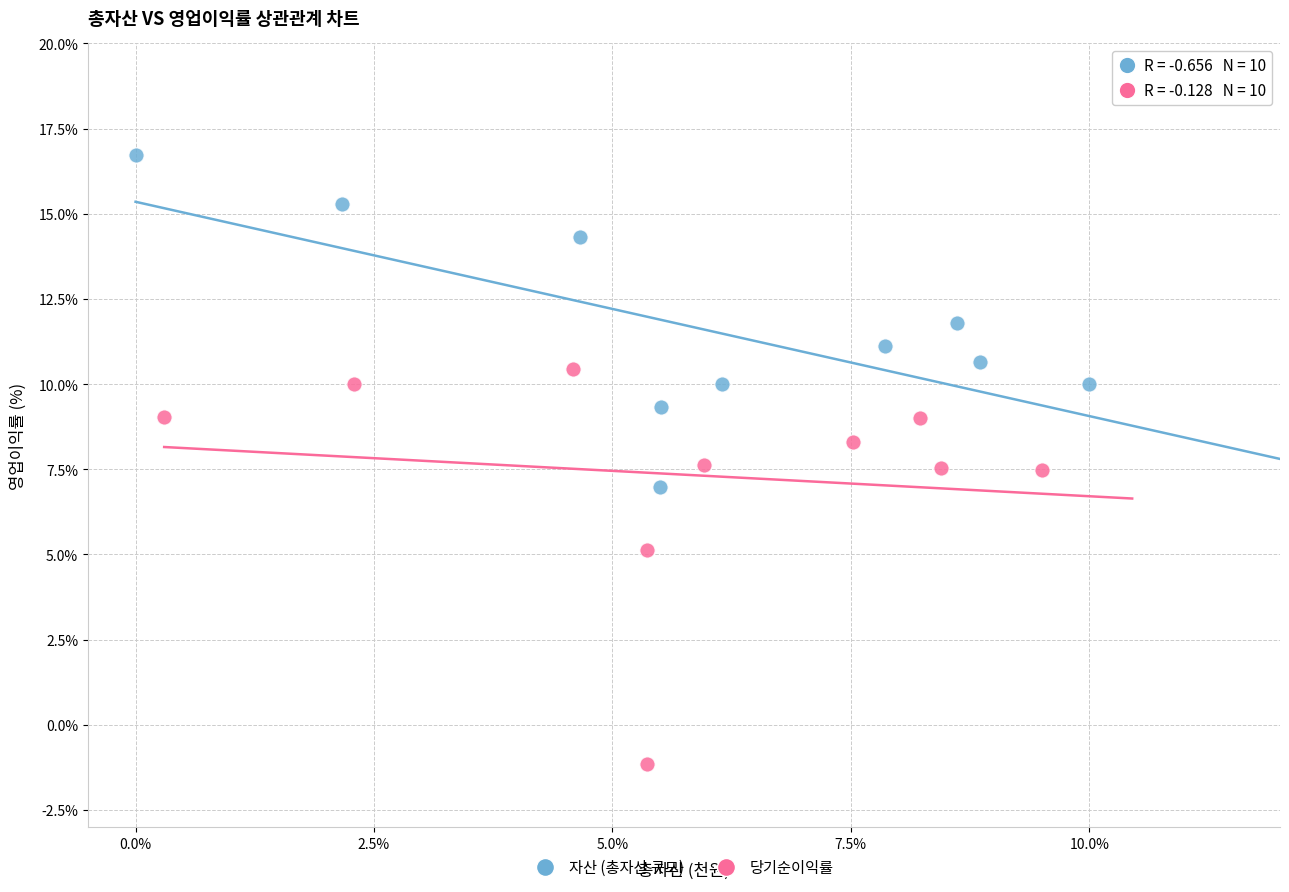

Which series contains the highest Y value?

자산 (총자산 규모)